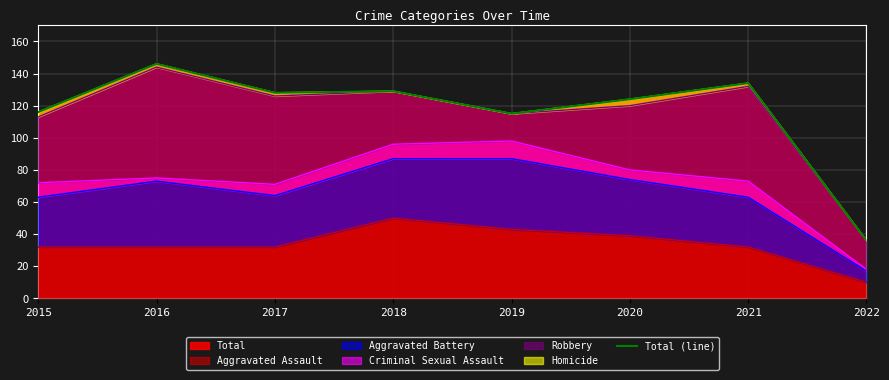

Where does the data first go above 128?

2016